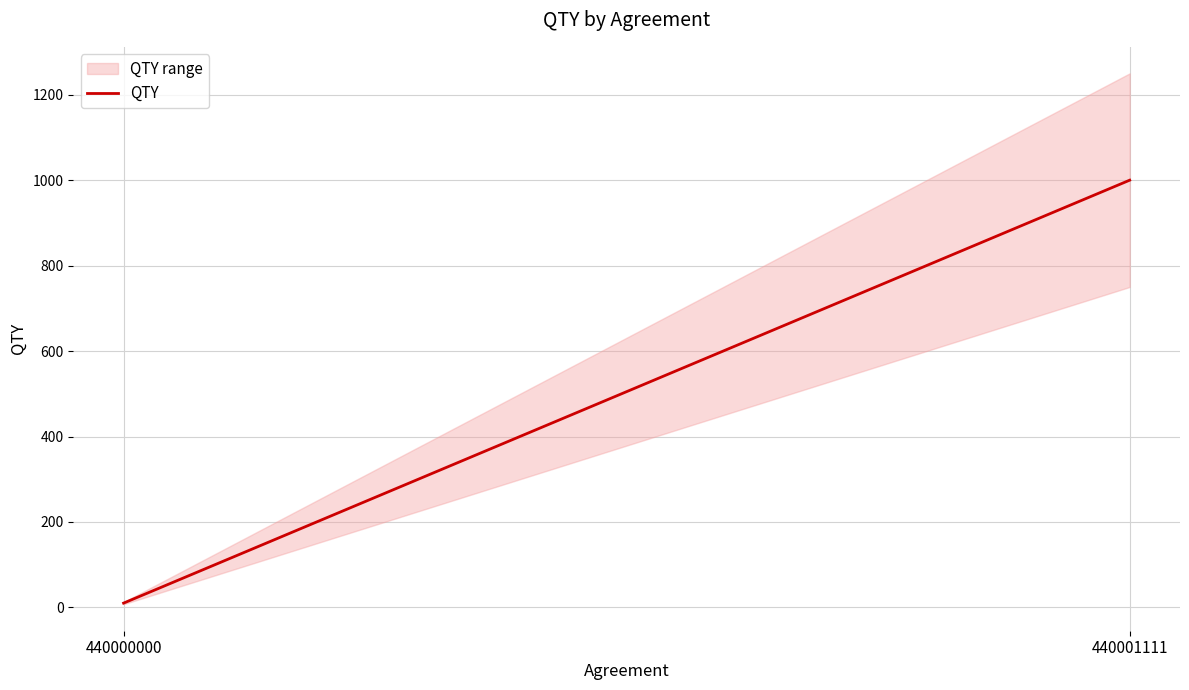

How many categories are shown in the chart?

2